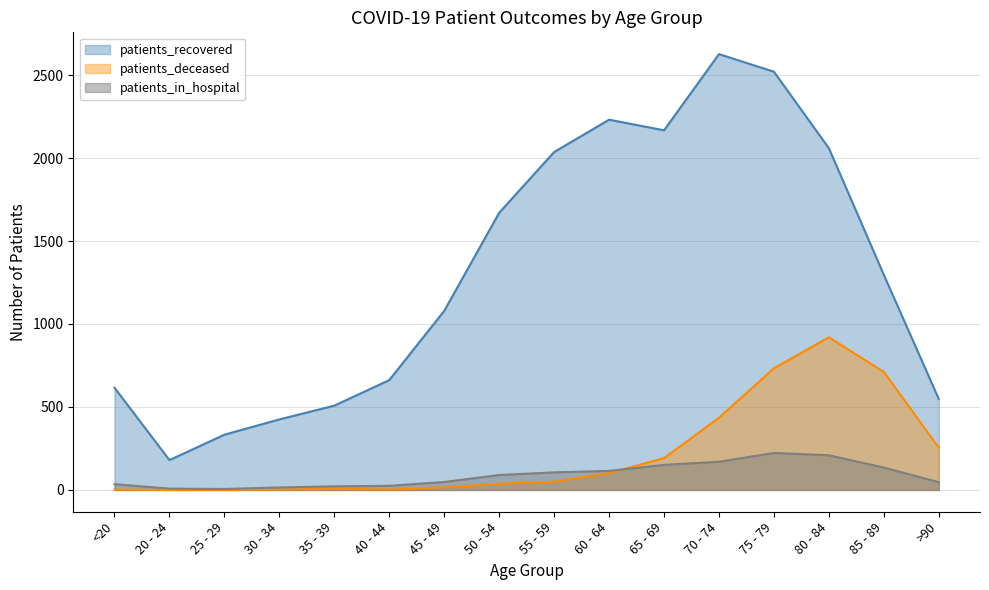

At which category is the sum across all series the highest?

75 - 79